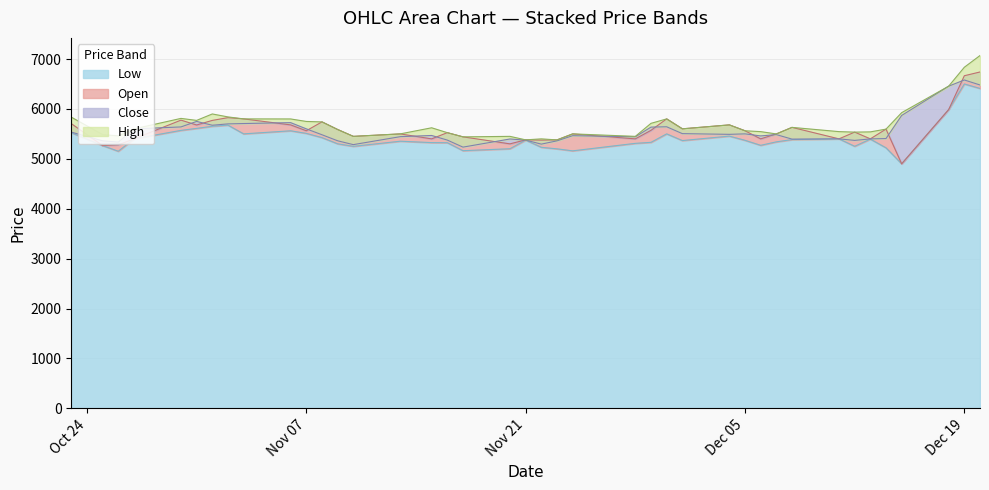

True or false: Close and High intersect in this chart.

False